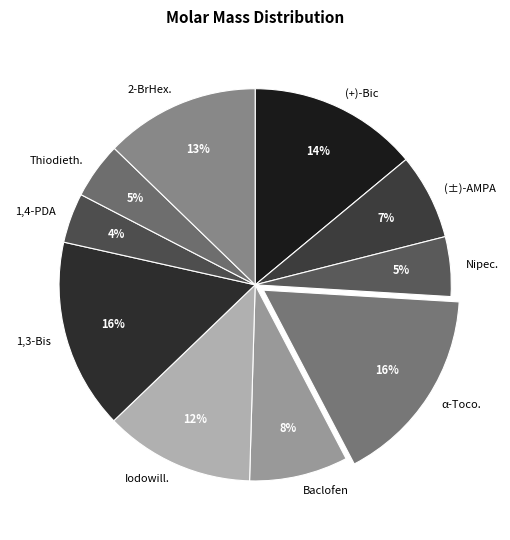

To the nearest percent, what is the average slice percentage?

10%